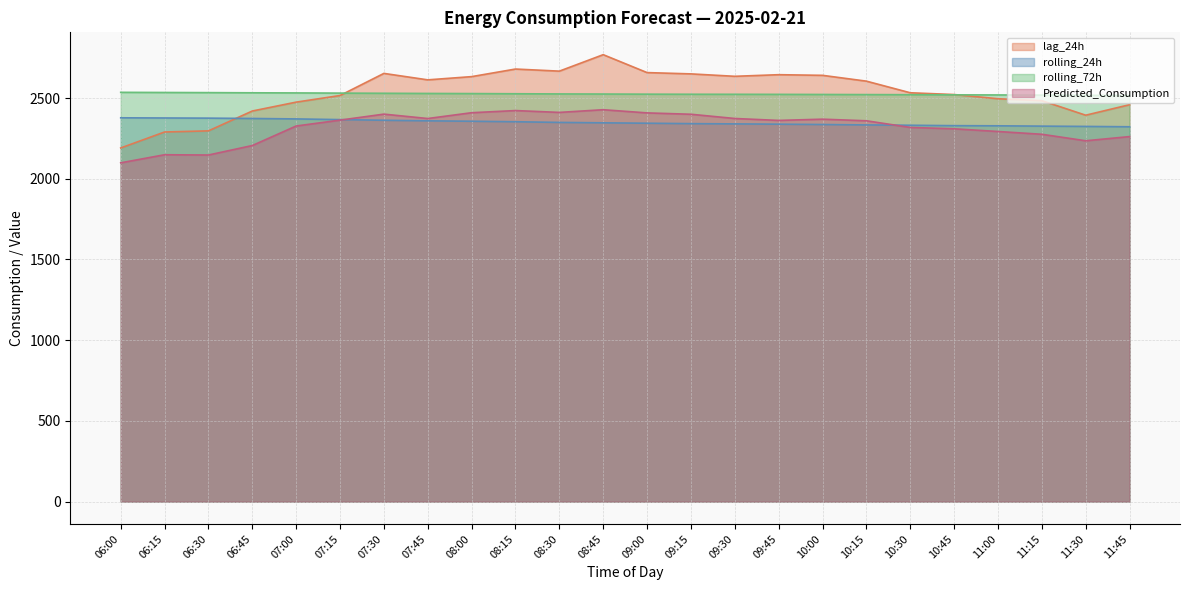

What position from the left is 09:45?

16